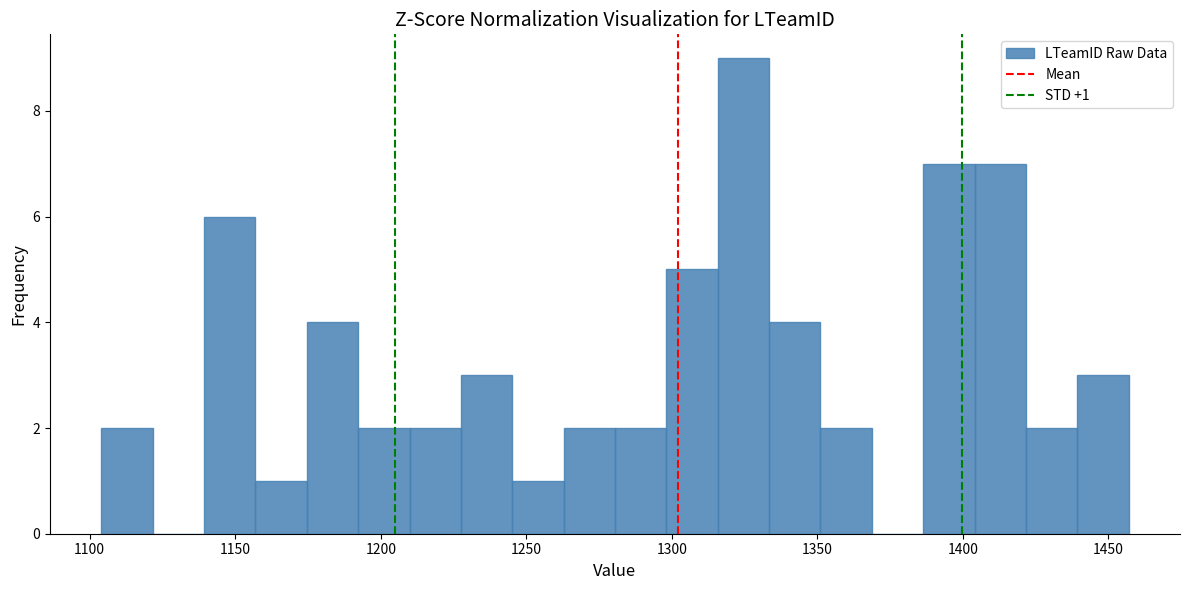

Read against the x-axis, roughly where is the centre of the tallest bar?

1325